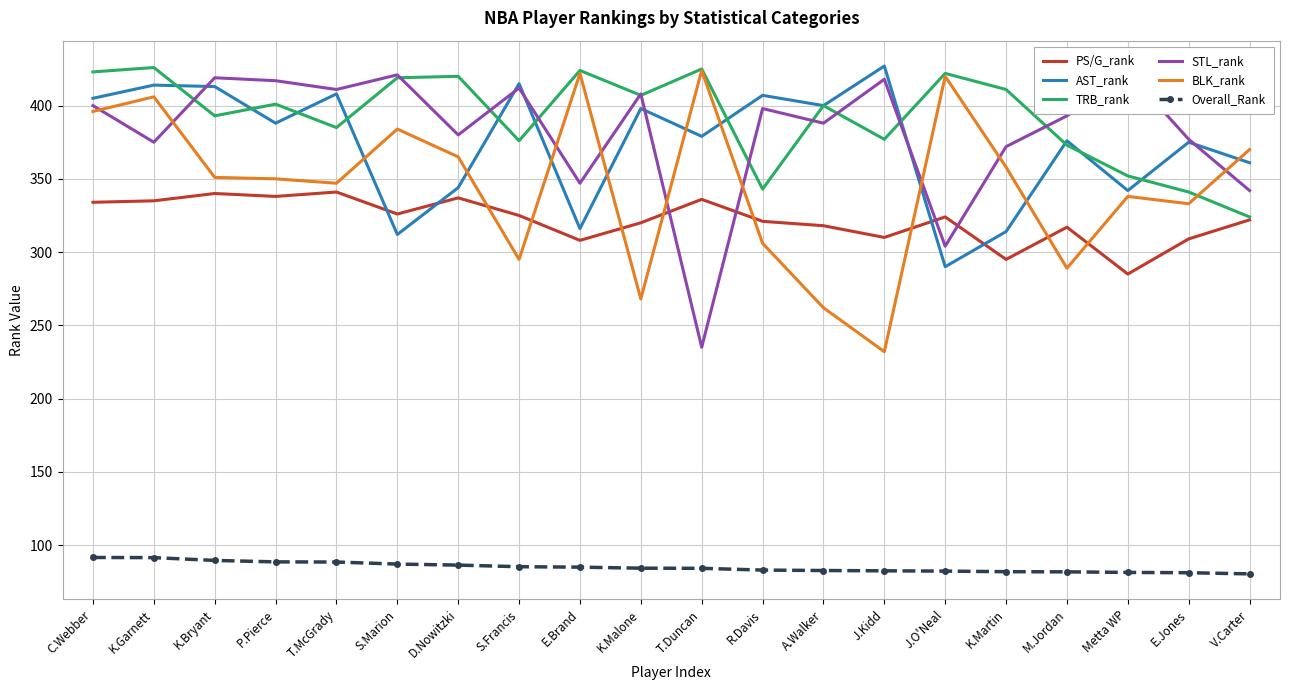

What is the label of the 18th point from the left?

Metta WP